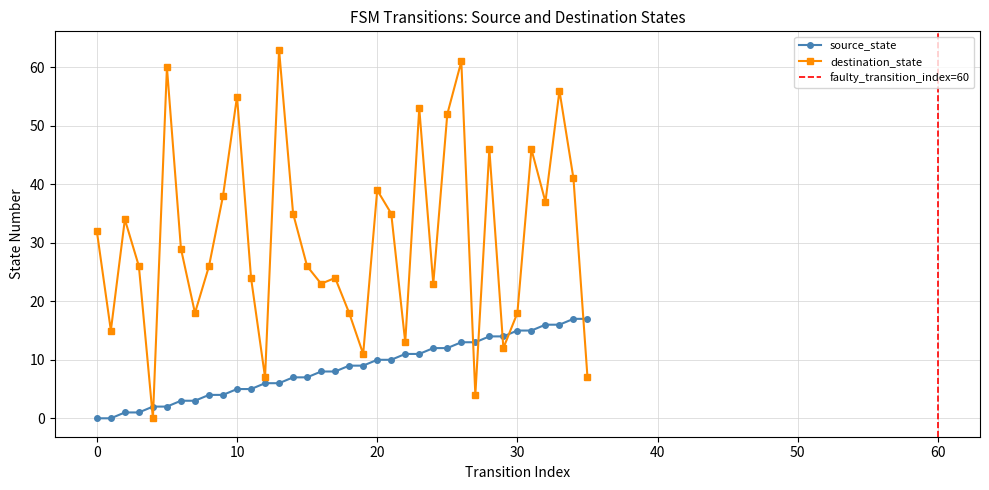

Is it true that source_state equals 8 at 17?

True